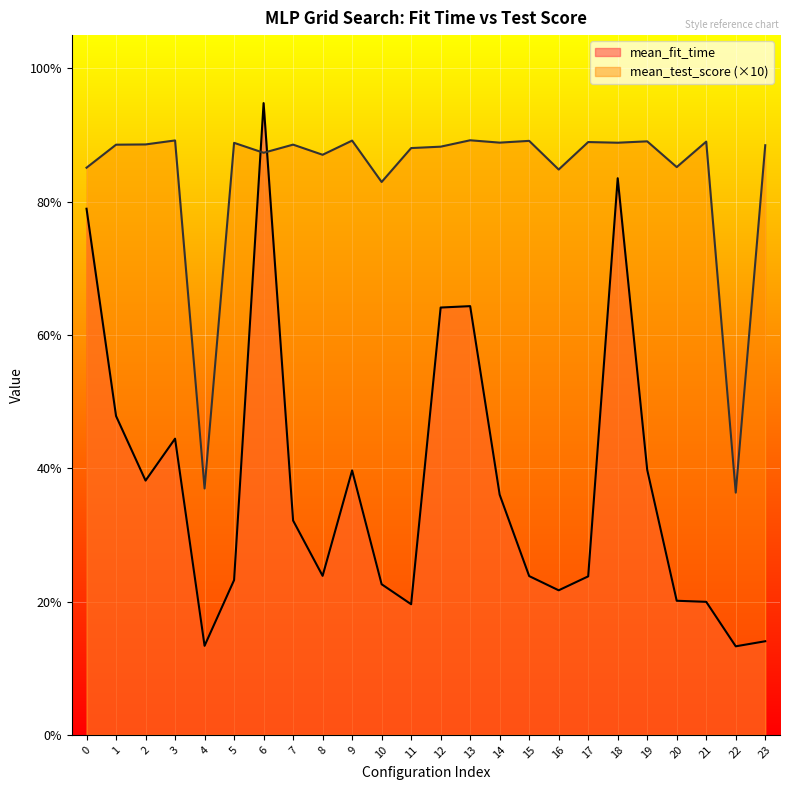

What are all the series names shown in the legend?

mean_fit_time, mean_test_score (×10)